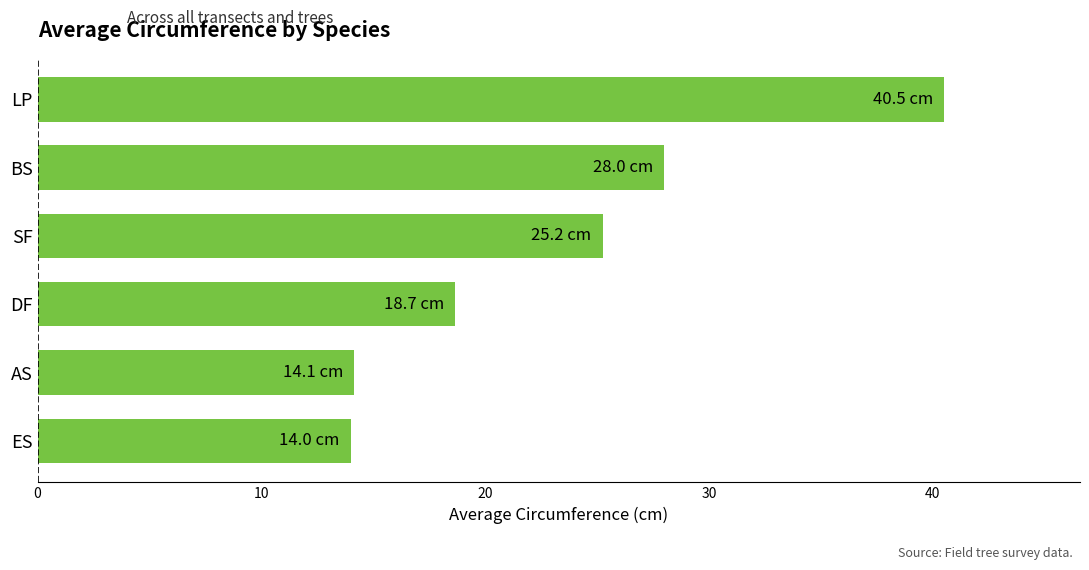

What position from the bottom is DF?

3